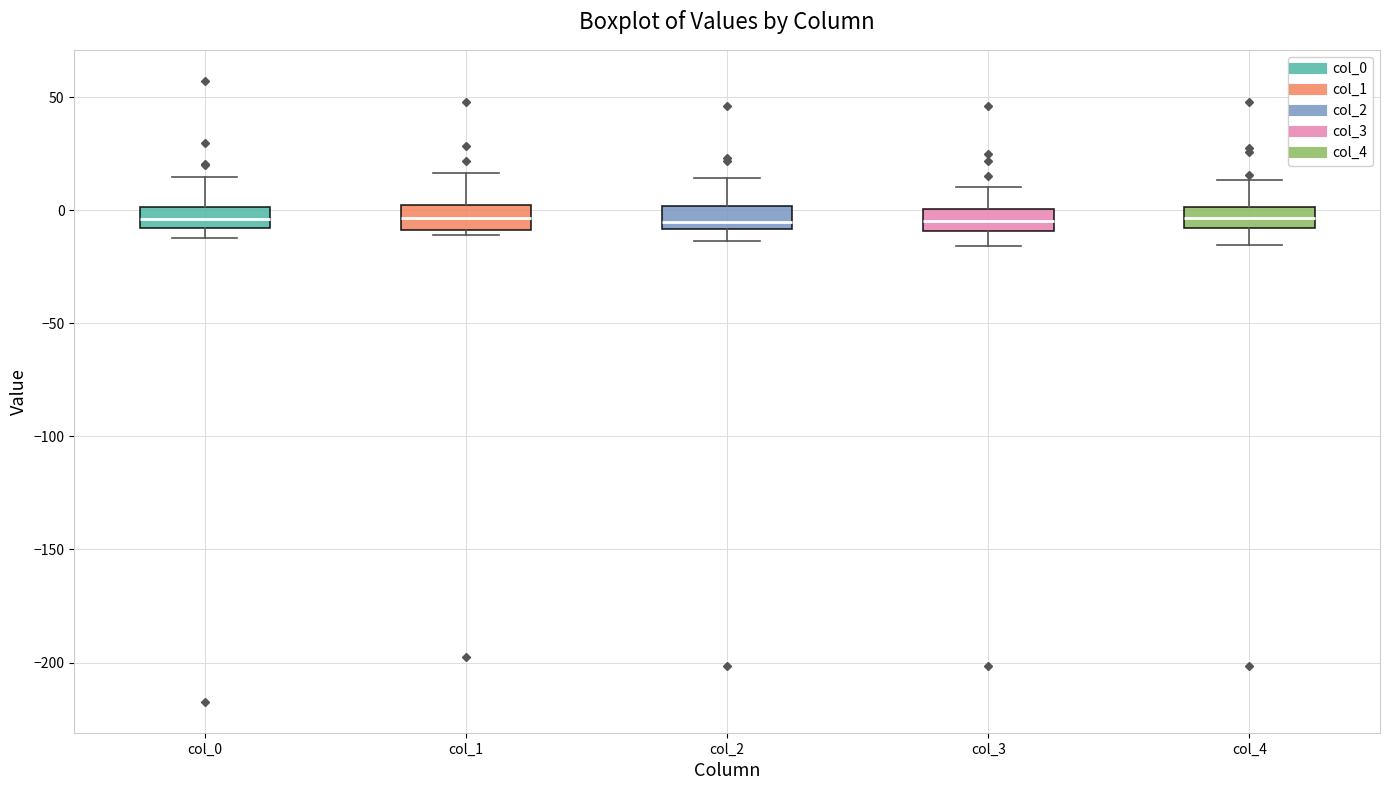

Reading left to right, read every box against the y-axis: the position of its median line, the range the box covers, and the ends of its whiskers. The values are not printed on the chart, so give them approximately, as read against the axis.

col_0: median -5, box -10 to 0, whiskers -10 (just below the box's lower edge) to 15
col_1: median -5, box -10 to 0, whiskers -10 (just below the box's lower edge) to 15
col_2: median -5, box -10 to 0, whiskers -15 to 15
col_3: median -5, box -10 to 0, whiskers -15 to 10
col_4: median -5, box -10 to 0, whiskers -15 to 15